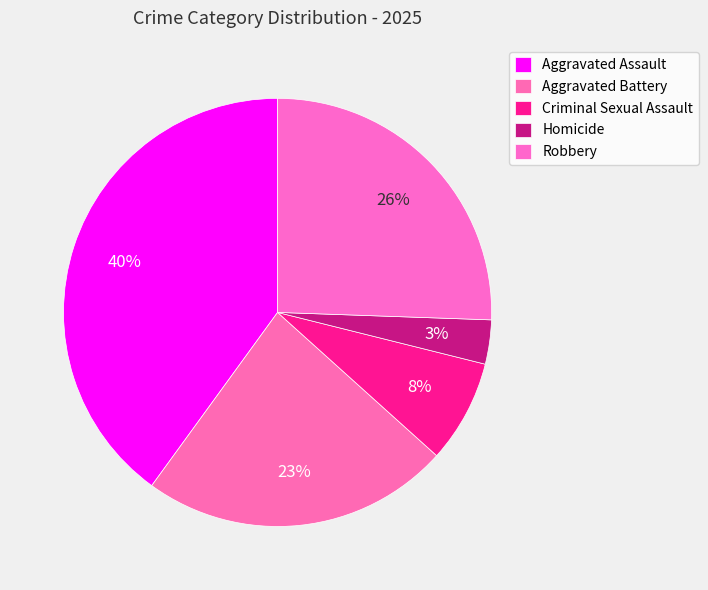

How many segments does this pie chart have?

5